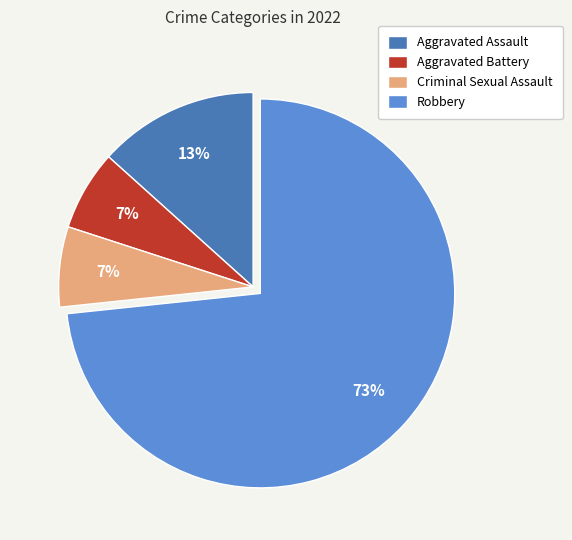

To the nearest percent, what portion does Robbery represent?

73%